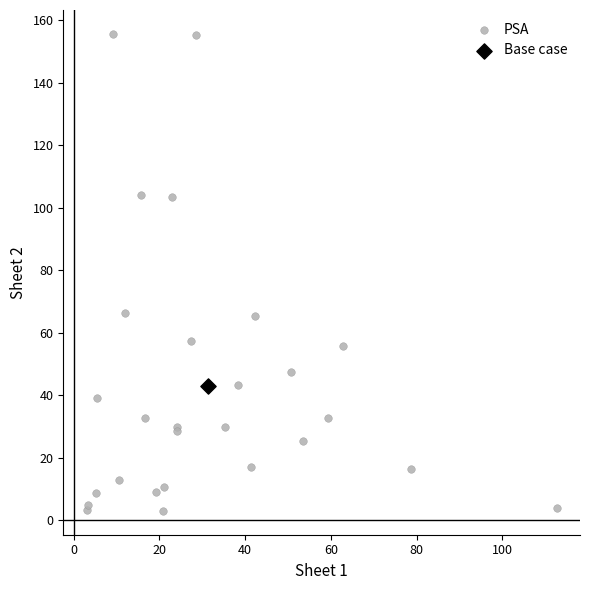

What are all the series names shown in the legend?

PSA, Base case